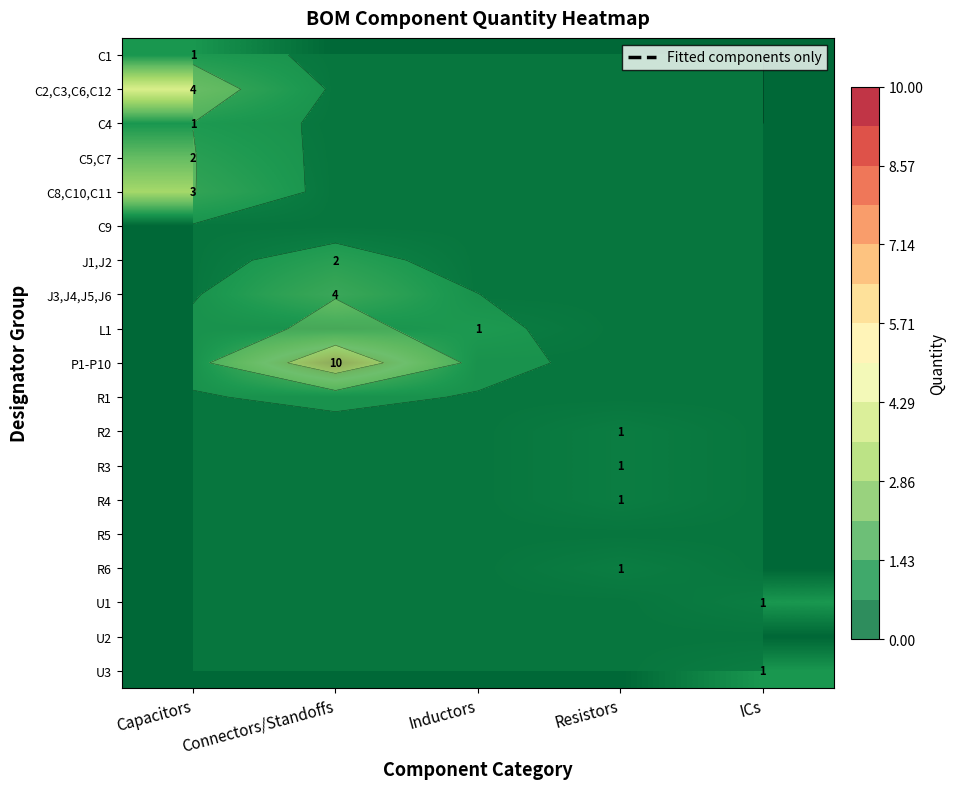

Which series has the widest spread of values?

P1-P10